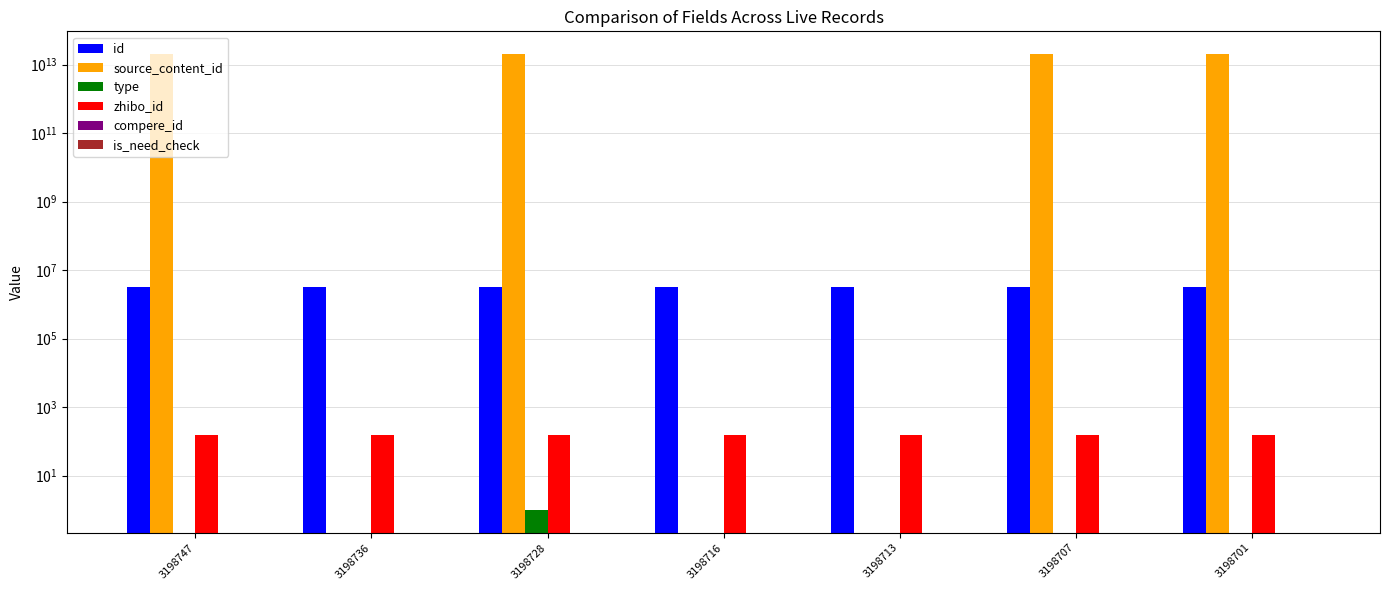

Reading right to left, list all the values displayed in this chart.

id: 3198701=3198701	3198707=3198707	3198713=3198713	3198716=3198716	3198728=3198728	3198736=3198736	3198747=3198747
source_content_id: 3198701=20230804145147	3198707=20230804145858	3198713=0	3198716=0	3198728=20230804152220	3198736=0	3198747=20230804153447
type: 3198701=0	3198707=0	3198713=0	3198716=0	3198728=1	3198736=0	3198747=0
zhibo_id: 3198701=152	3198707=152	3198713=152	3198716=152	3198728=152	3198736=152	3198747=152
compere_id: 3198701=0	3198707=0	3198713=0	3198716=0	3198728=0	3198736=0	3198747=0
is_need_check: 3198701=0	3198707=0	3198713=0	3198716=0	3198728=0	3198736=0	3198747=0